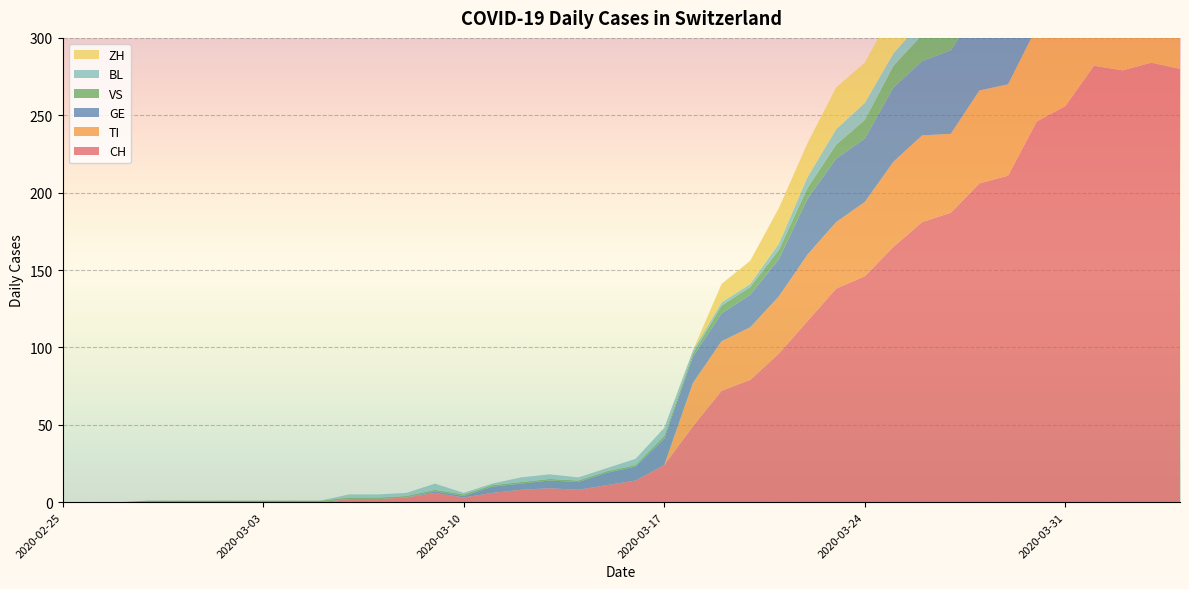

Reading left to right, transcribe all the data shown in this chart.

CH: 2020-02-25=0	2020-02-26=0	2020-02-27=0	2020-02-28=0	2020-02-29=0	2020-03-01=0	2020-03-02=0	2020-03-03=0	2020-03-04=0	2020-03-05=0	2020-03-06=2	2020-03-07=2	2020-03-08=3	2020-03-09=6	2020-03-10=3	2020-03-11=6	2020-03-12=8	2020-03-13=9	2020-03-14=8	2020-03-15=11	2020-03-16=14	2020-03-17=24	2020-03-18=49	2020-03-19=72	2020-03-20=79	2020-03-21=96	2020-03-22=117	2020-03-23=138	2020-03-24=146	2020-03-25=165	2020-03-26=181	2020-03-27=187	2020-03-28=206	2020-03-29=211	2020-03-30=246	2020-03-31=256	2020-04-01=282	2020-04-02=279	2020-04-03=284	2020-04-04=280
TI: 2020-02-25=0	2020-02-26=0	2020-02-27=0	2020-02-28=0	2020-02-29=0	2020-03-01=0	2020-03-02=0	2020-03-03=0	2020-03-04=0	2020-03-05=0	2020-03-06=0	2020-03-07=0	2020-03-08=0	2020-03-09=0	2020-03-10=0	2020-03-11=0	2020-03-12=0	2020-03-13=0	2020-03-14=0	2020-03-15=0	2020-03-16=0	2020-03-17=0	2020-03-18=28	2020-03-19=32	2020-03-20=34	2020-03-21=37	2020-03-22=43	2020-03-23=43	2020-03-24=48	2020-03-25=55	2020-03-26=56	2020-03-27=51	2020-03-28=60	2020-03-29=59	2020-03-30=61	2020-03-31=67	2020-04-01=72	2020-04-02=73	2020-04-03=67	2020-04-04=67
GE: 2020-02-25=0	2020-02-26=0	2020-02-27=0	2020-02-28=0	2020-02-29=0	2020-03-01=0	2020-03-02=0	2020-03-03=0	2020-03-04=0	2020-03-05=0	2020-03-06=0	2020-03-07=0	2020-03-08=0	2020-03-09=1	2020-03-10=1	2020-03-11=4	2020-03-12=4	2020-03-13=5	2020-03-14=5	2020-03-15=8	2020-03-16=9	2020-03-17=17	2020-03-18=17	2020-03-19=18	2020-03-20=21	2020-03-21=24	2020-03-22=36	2020-03-23=41	2020-03-24=41	2020-03-25=48	2020-03-26=48	2020-03-27=54	2020-03-28=54	2020-03-29=55	2020-03-30=54	2020-03-31=49	2020-04-01=58	2020-04-02=54	2020-04-03=58	2020-04-04=51
VS: 2020-02-25=0	2020-02-26=0	2020-02-27=0	2020-02-28=1	2020-02-29=1	2020-03-01=1	2020-03-02=1	2020-03-03=1	2020-03-04=1	2020-03-05=1	2020-03-06=1	2020-03-07=1	2020-03-08=1	2020-03-09=1	2020-03-10=1	2020-03-11=1	2020-03-12=1	2020-03-13=1	2020-03-14=1	2020-03-15=1	2020-03-16=1	2020-03-17=2	2020-03-18=2	2020-03-19=5	2020-03-20=5	2020-03-21=6	2020-03-22=7	2020-03-23=9	2020-03-24=12	2020-03-25=14	2020-03-26=17	2020-03-27=16	2020-03-28=19	2020-03-29=21	2020-03-30=23	2020-03-31=23	2020-04-01=25	2020-04-02=24	2020-04-03=23	2020-04-04=23
BL: 2020-02-25=0	2020-02-26=0	2020-02-27=0	2020-02-28=0	2020-02-29=0	2020-03-01=0	2020-03-02=0	2020-03-03=0	2020-03-04=0	2020-03-05=0	2020-03-06=2	2020-03-07=2	2020-03-08=2	2020-03-09=4	2020-03-10=1	2020-03-11=1	2020-03-12=3	2020-03-13=3	2020-03-14=2	2020-03-15=2	2020-03-16=4	2020-03-17=5	2020-03-18=2	2020-03-19=2	2020-03-20=2	2020-03-21=4	2020-03-22=7	2020-03-23=10	2020-03-24=11	2020-03-25=8	2020-03-26=9	2020-03-27=11	2020-03-28=13	2020-03-29=14	2020-03-30=16	2020-03-31=16	2020-04-01=17	2020-04-02=18	2020-04-03=18	2020-04-04=17
ZH: 2020-02-25=0	2020-02-26=0	2020-02-27=0	2020-02-28=0	2020-02-29=0	2020-03-01=0	2020-03-02=0	2020-03-03=0	2020-03-04=0	2020-03-05=0	2020-03-06=0	2020-03-07=0	2020-03-08=0	2020-03-09=0	2020-03-10=0	2020-03-11=0	2020-03-12=0	2020-03-13=0	2020-03-14=0	2020-03-15=0	2020-03-16=0	2020-03-17=0	2020-03-18=0	2020-03-19=12	2020-03-20=15	2020-03-21=23	2020-03-22=22	2020-03-23=27	2020-03-24=26	2020-03-25=28	2020-03-26=35	2020-03-27=38	2020-03-28=42	2020-03-29=46	2020-03-30=46	2020-03-31=50	2020-04-01=54	2020-04-02=53	2020-04-03=57	2020-04-04=59